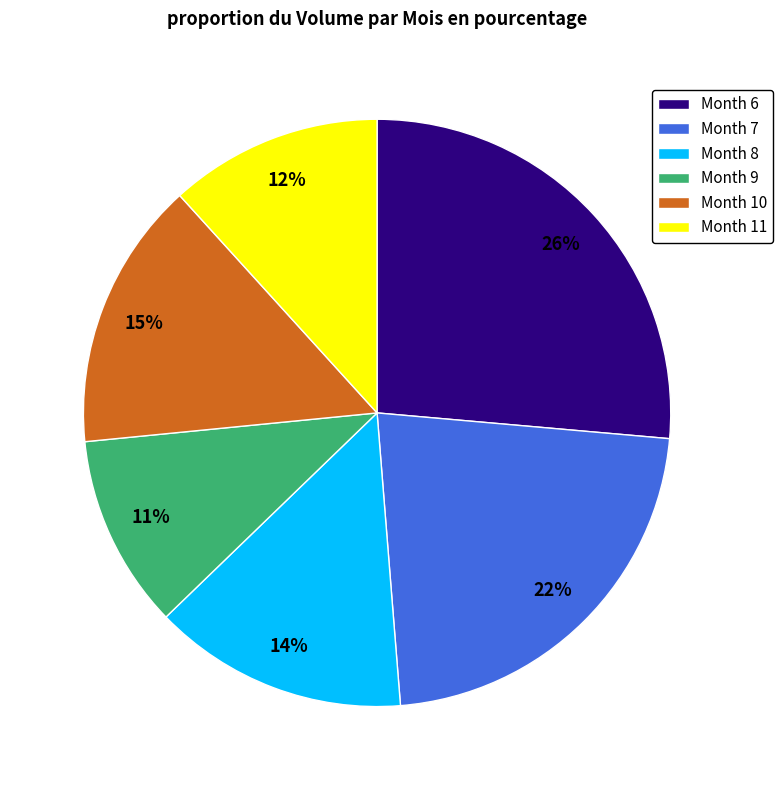

What is the largest slice in the pie chart?

Month 6